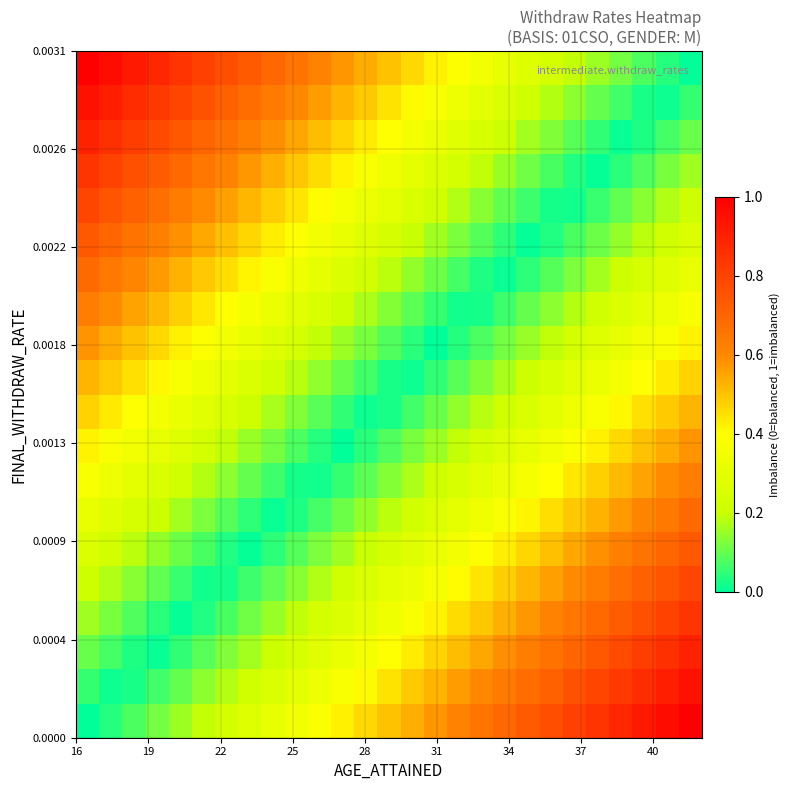

How many series are shown in this chart?

20